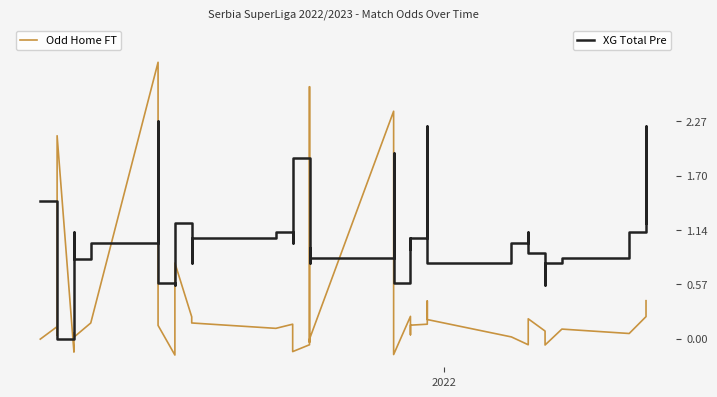

Is it true that Odd Home FT equals 3.0 at 5?

False